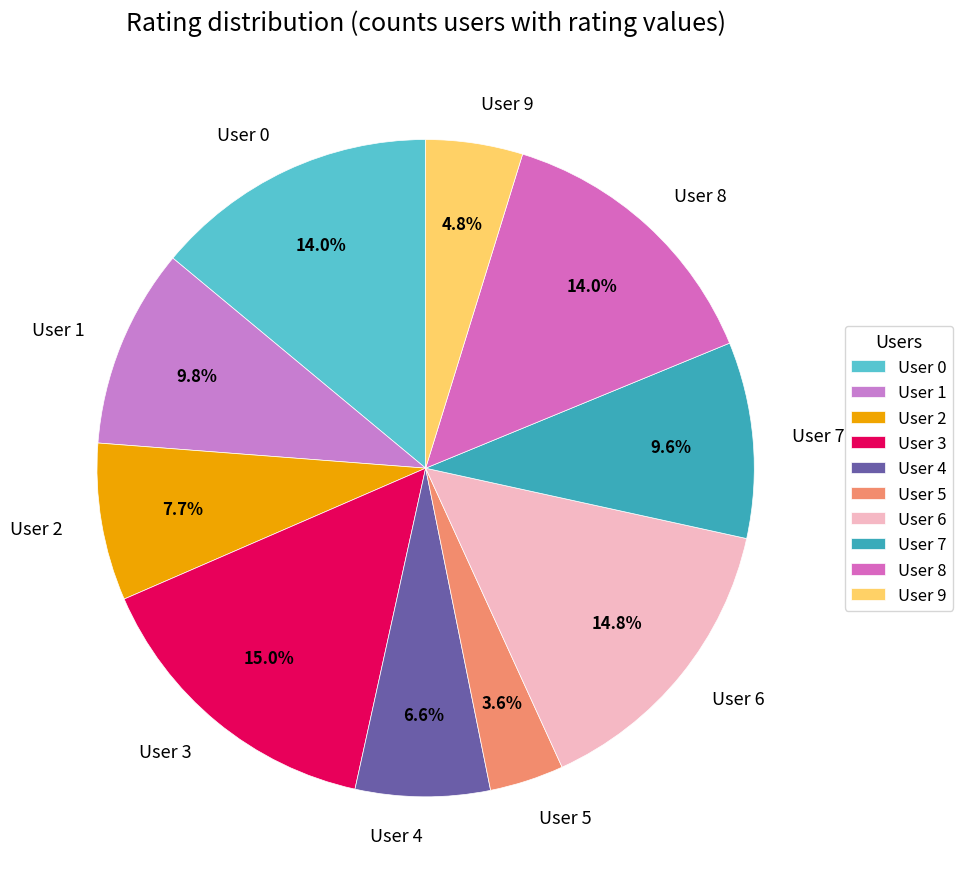

Does any single category account for the majority?

No